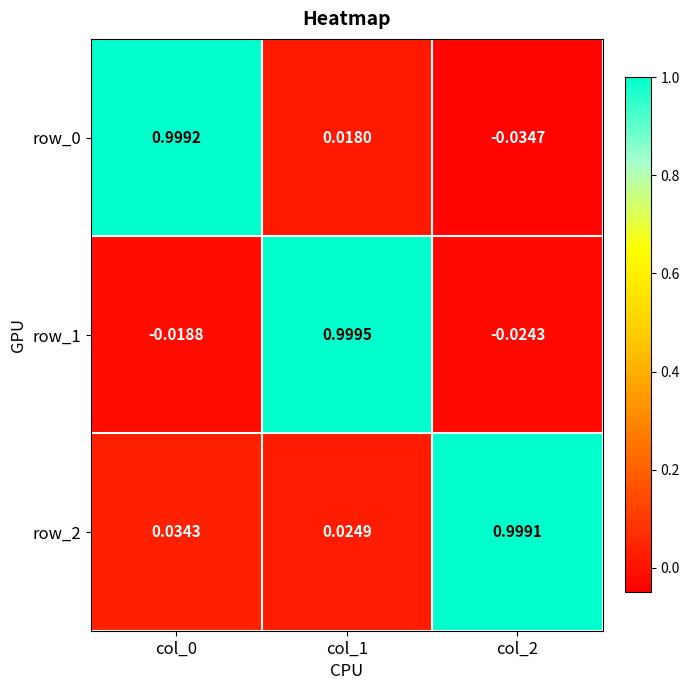

What is the difference between the highest and lowest values at col_2?

1.0